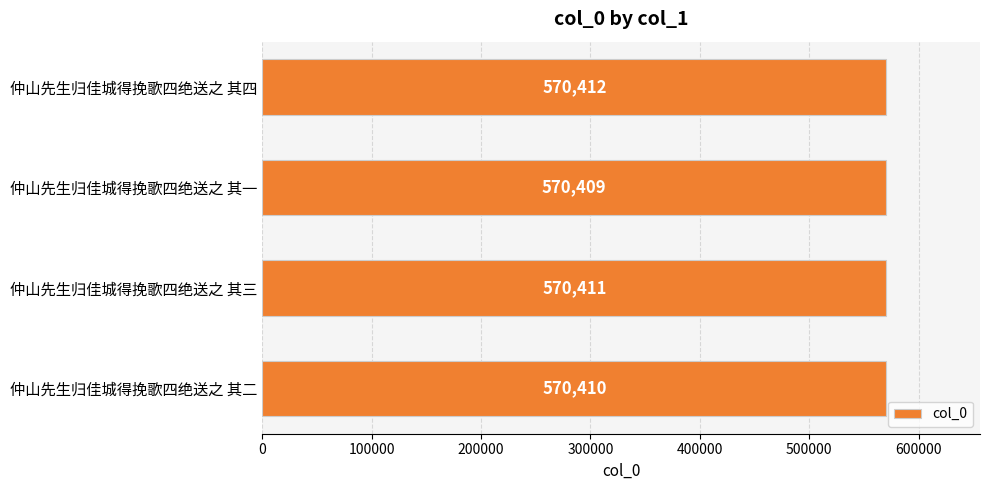

List the labels in order of value, largest first.

仲山先生归佳城得挽歌四绝送之 其四, 仲山先生归佳城得挽歌四绝送之 其三, 仲山先生归佳城得挽歌四绝送之 其二, 仲山先生归佳城得挽歌四绝送之 其一